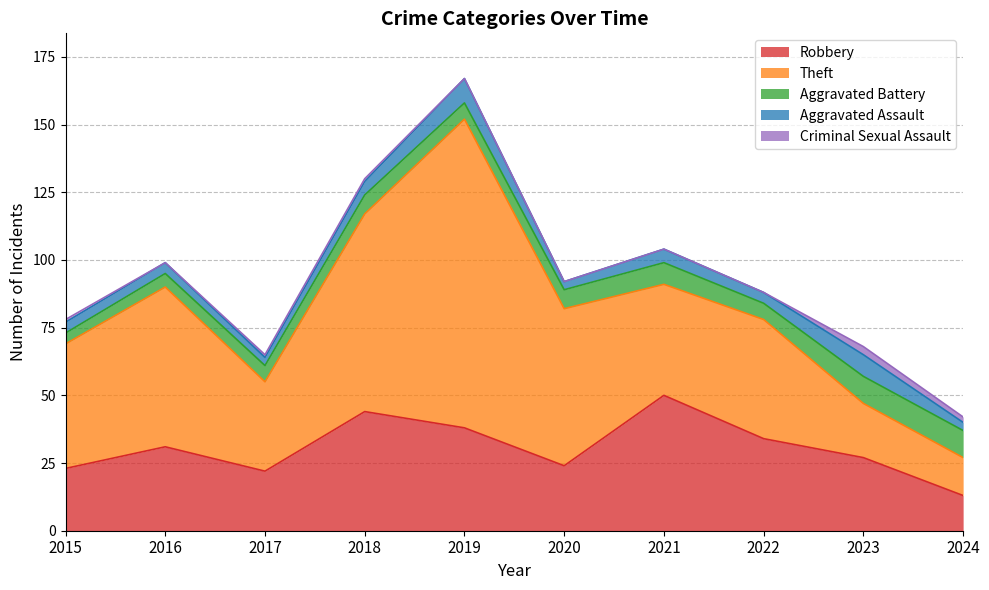

Reading left to right, extract all data points from this chart.

Robbery: 2015=23	2016=31	2017=22	2018=44	2019=38	2020=24	2021=50	2022=34	2023=27	2024=13
Theft: 2015=46	2016=59	2017=33	2018=73	2019=114	2020=58	2021=41	2022=44	2023=20	2024=14
Aggravated Battery: 2015=4	2016=5	2017=6	2018=7	2019=6	2020=7	2021=8	2022=6	2023=10	2024=10
Aggravated Assault: 2015=4	2016=4	2017=3	2018=5	2019=9	2020=3	2021=5	2022=4	2023=8	2024=3
Criminal Sexual Assault: 2015=1	2016=0	2017=1	2018=1	2019=0	2020=0	2021=0	2022=0	2023=3	2024=2